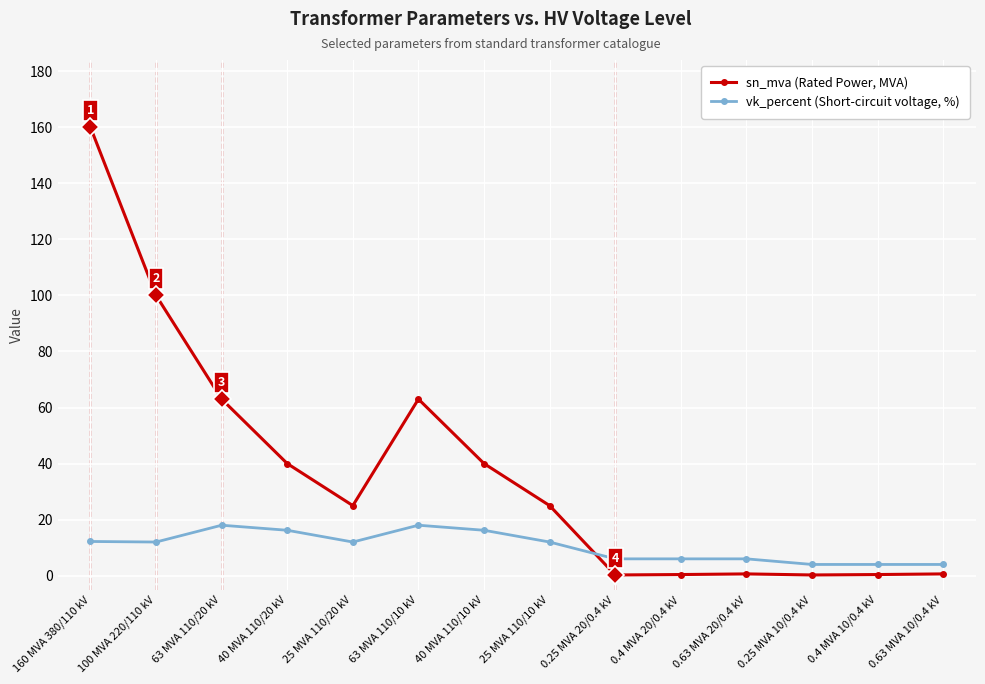

What is the maximum value shown in the chart?

160.0